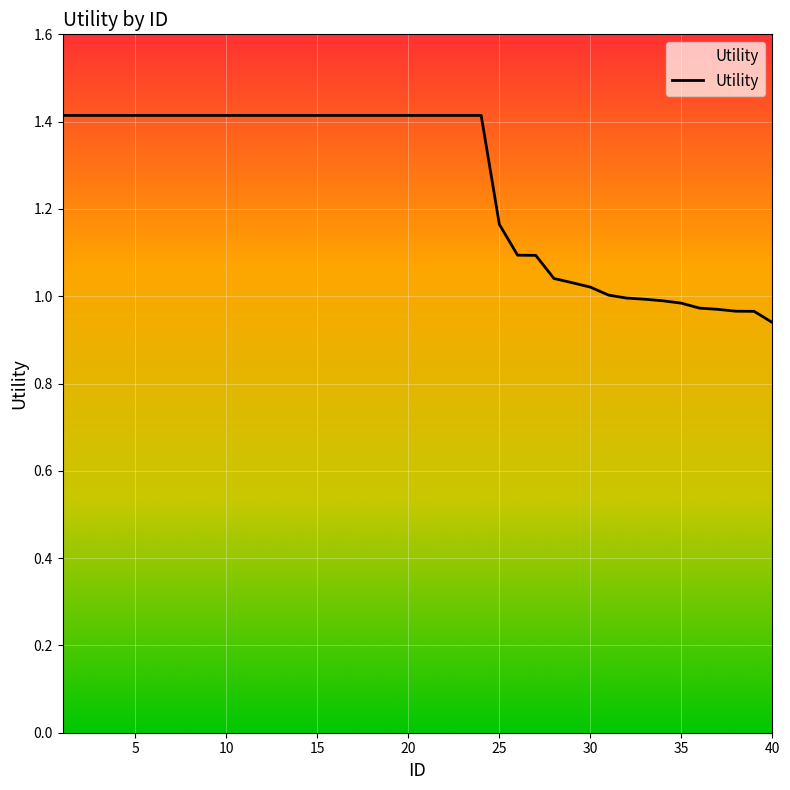

What is the maximum value shown in the chart?

1.4